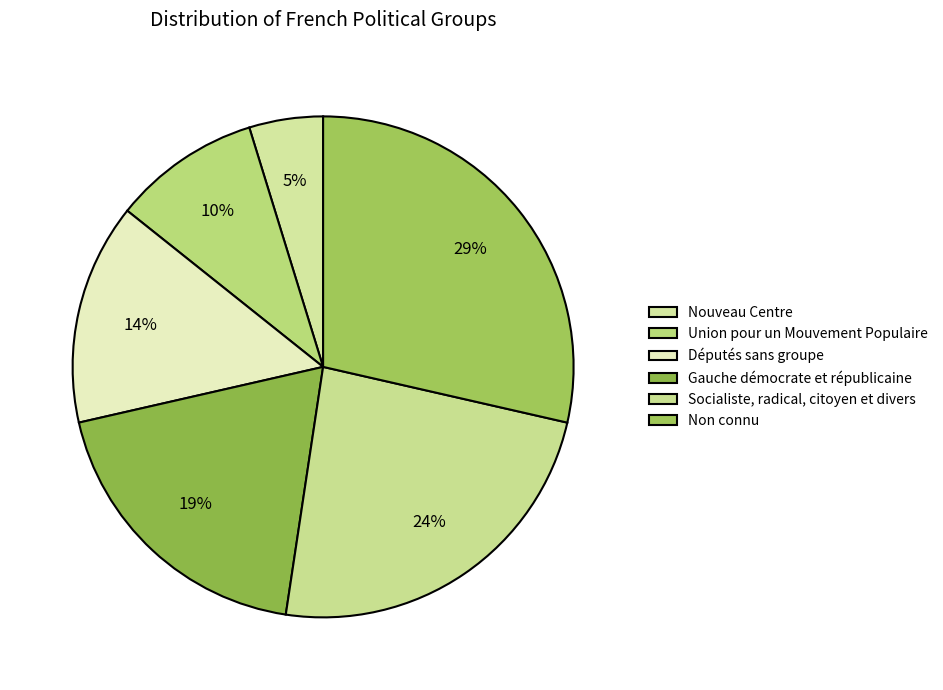

Is Nouveau Centre the majority of the pie?

No